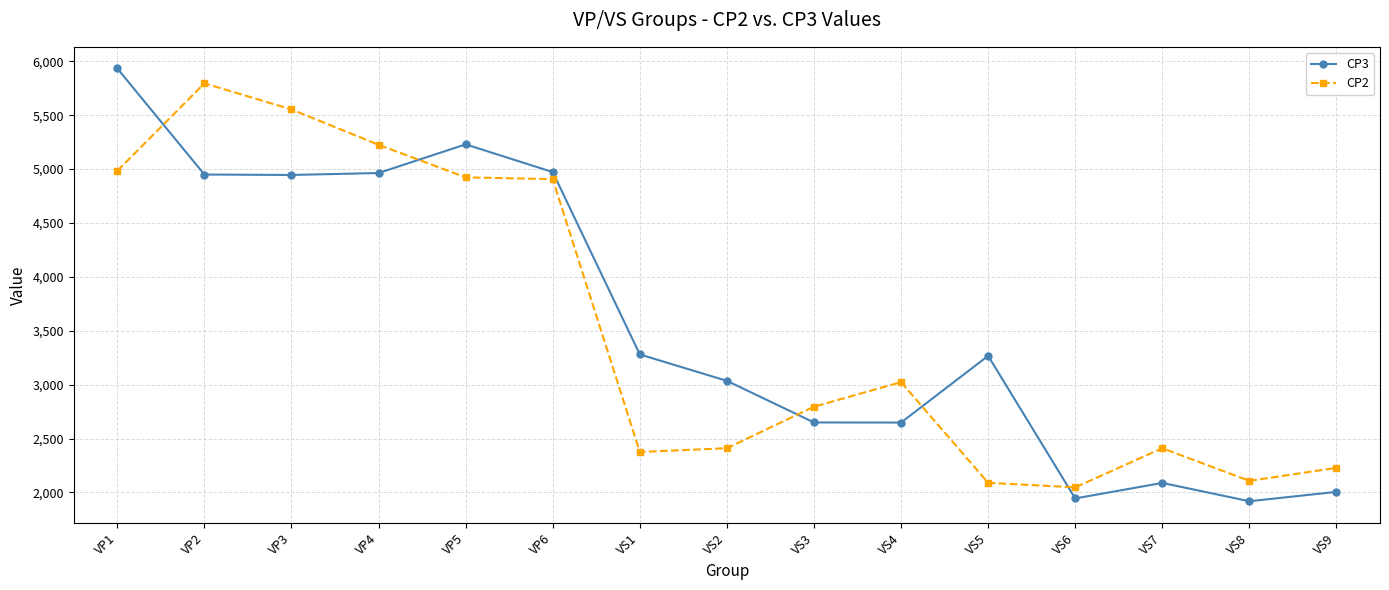

What is the difference between the highest and lowest values at VP3?

608